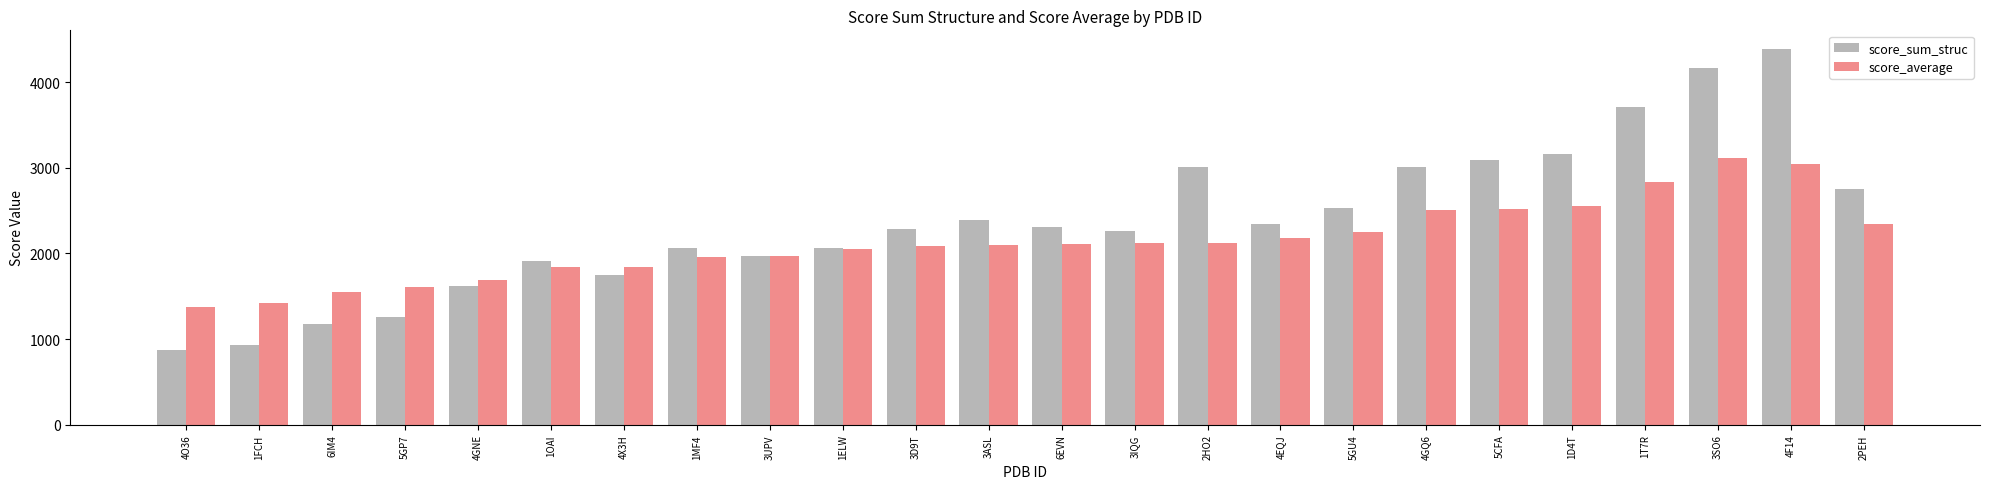

What is the label of the 3rd bar from the left?

6IM4